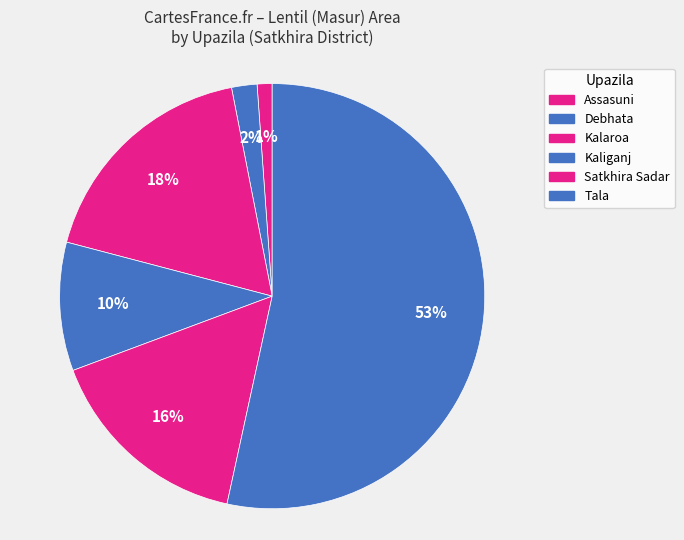

How much of the chart is everything except Kaliganj?

90.2%